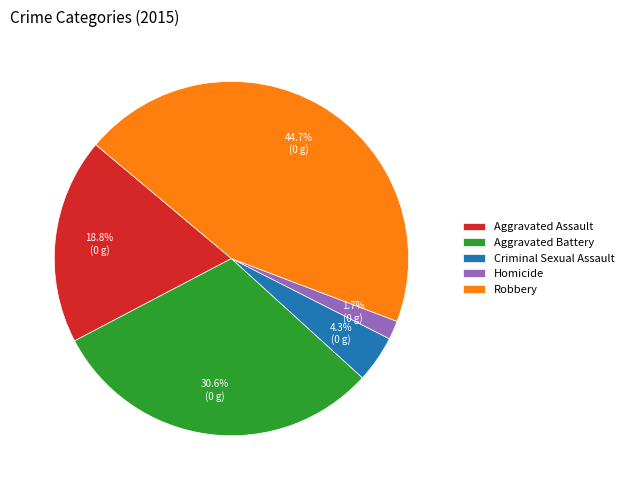

Count the number of slices in the pie.

5